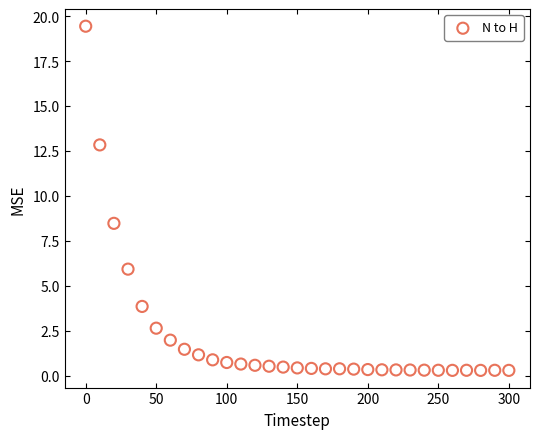

What Y value in the scatter plot is closest to 9?

8.5